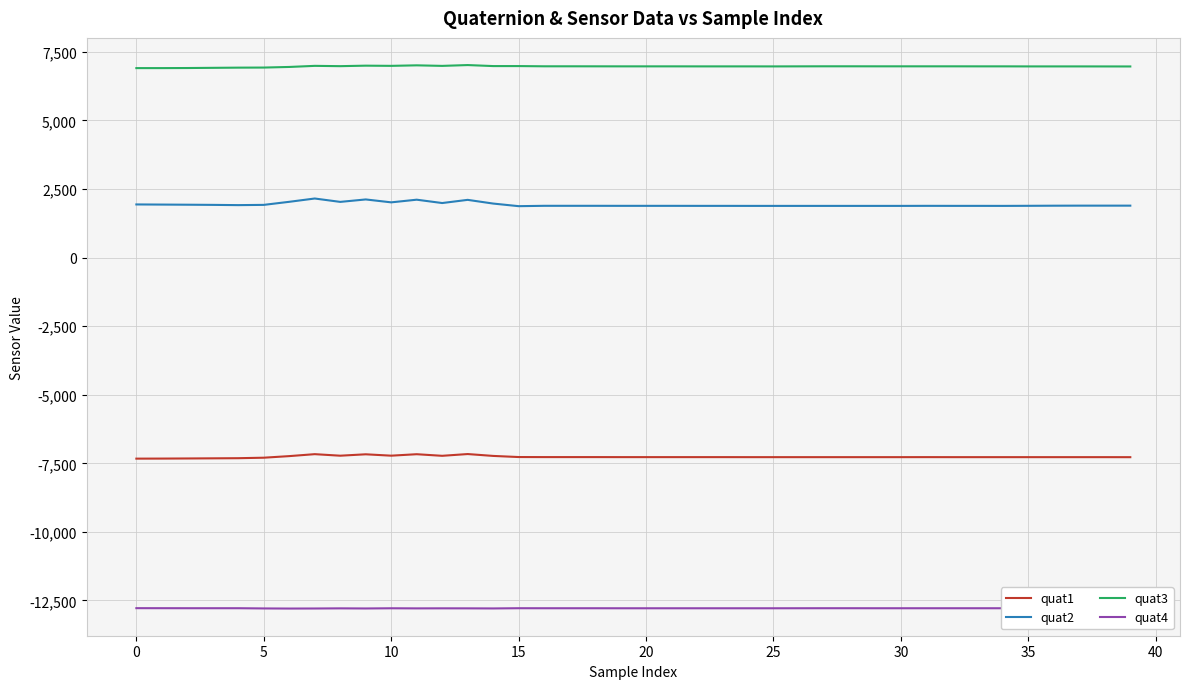

List the series in order of their peak value, lowest first.

quat4, quat1, quat2, quat3